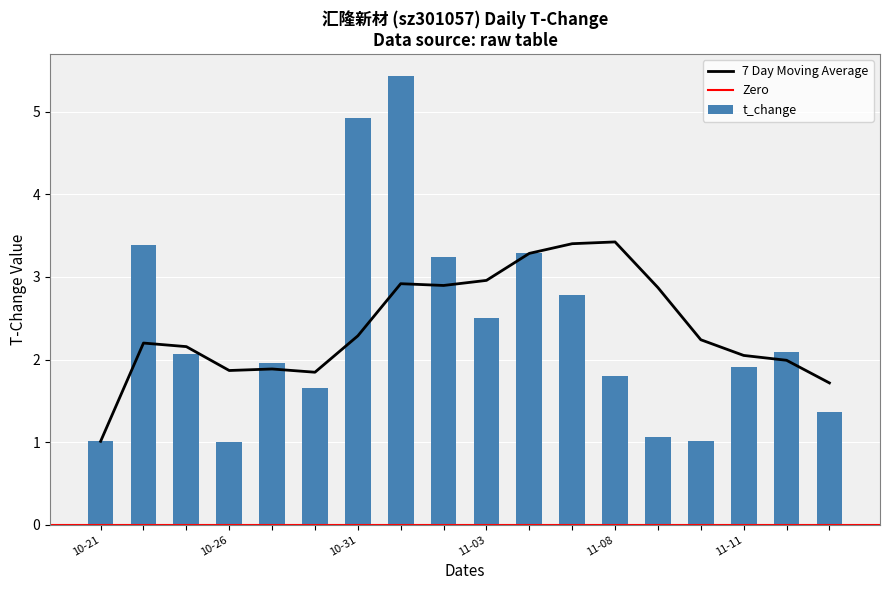

What is the value of the 5th bar from the left?

2.0